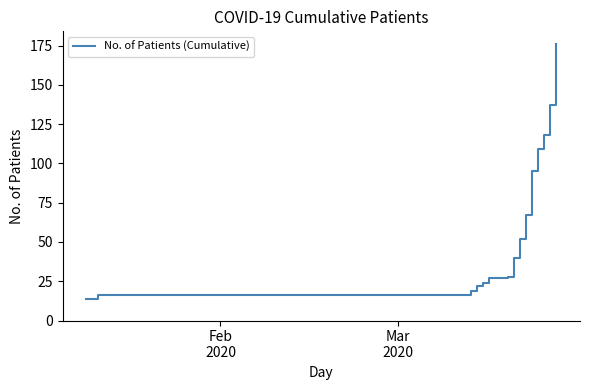

What is the greatest value displayed?

176